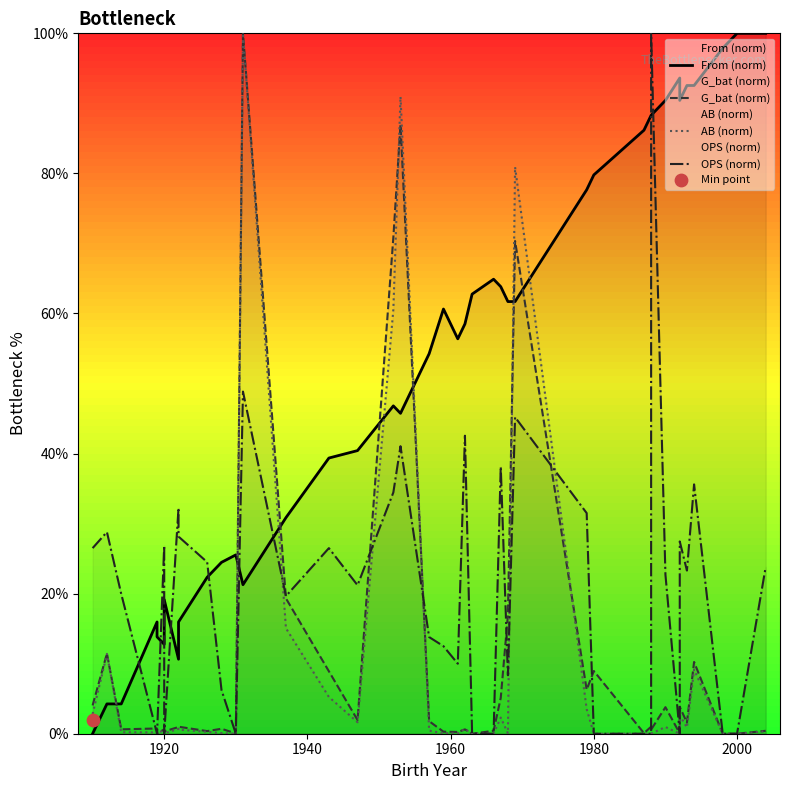

What are all the series names shown in the legend?

From (norm), G_bat (norm), AB (norm), OPS (norm)